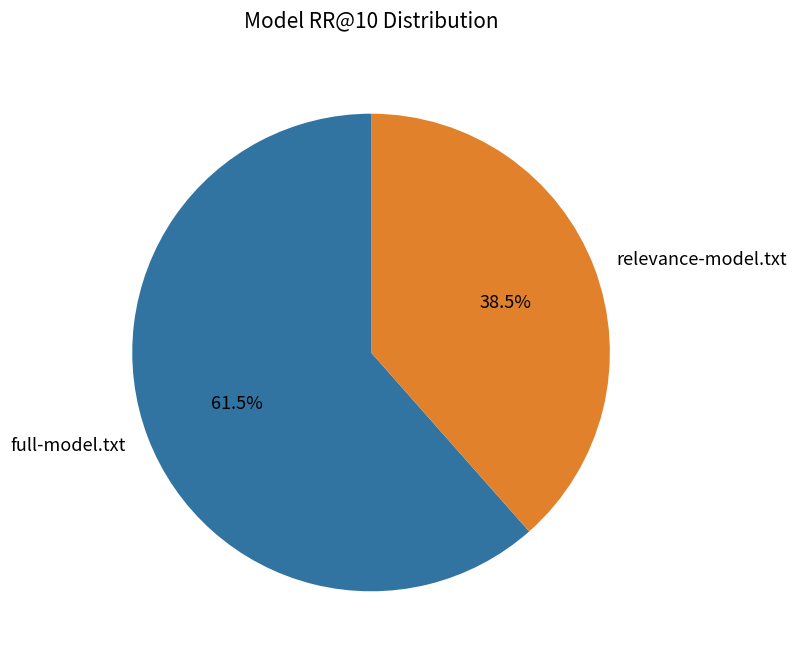

Rank the categories by value from highest to lowest.

full-model.txt, relevance-model.txt